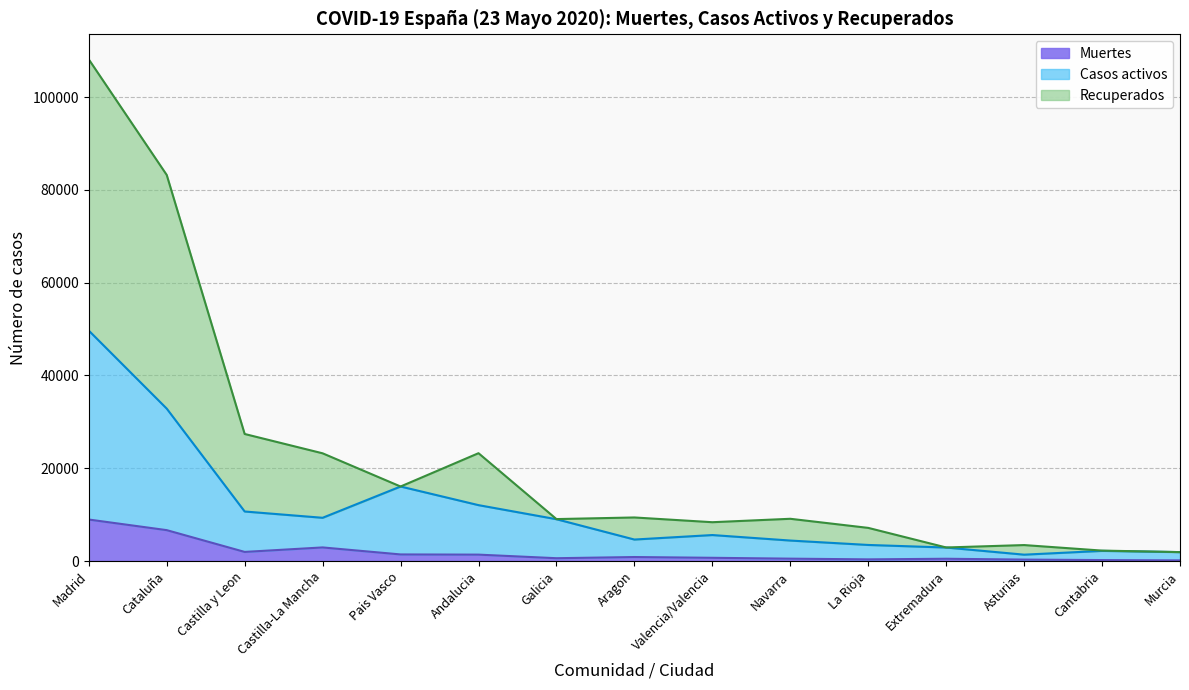

True or false: Casos activos and Muertes intersect in this chart.

False